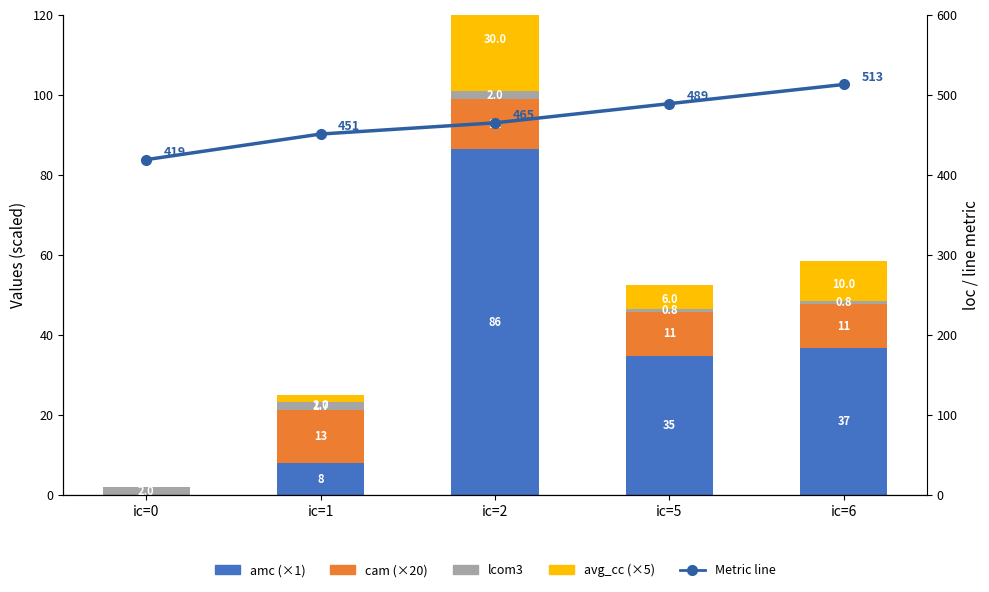

What is the value of the Metric line bar at the 1st from the left?

419.0